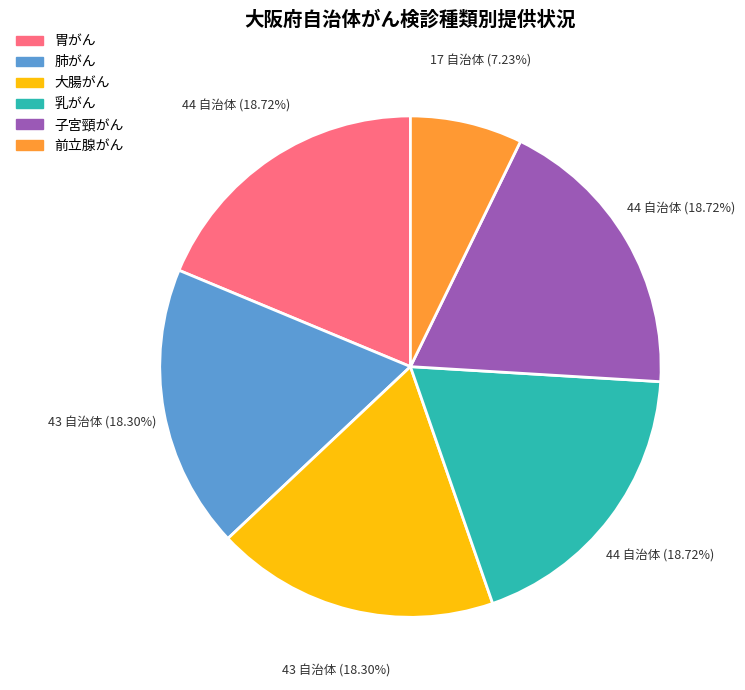

How many segments does this pie chart have?

6